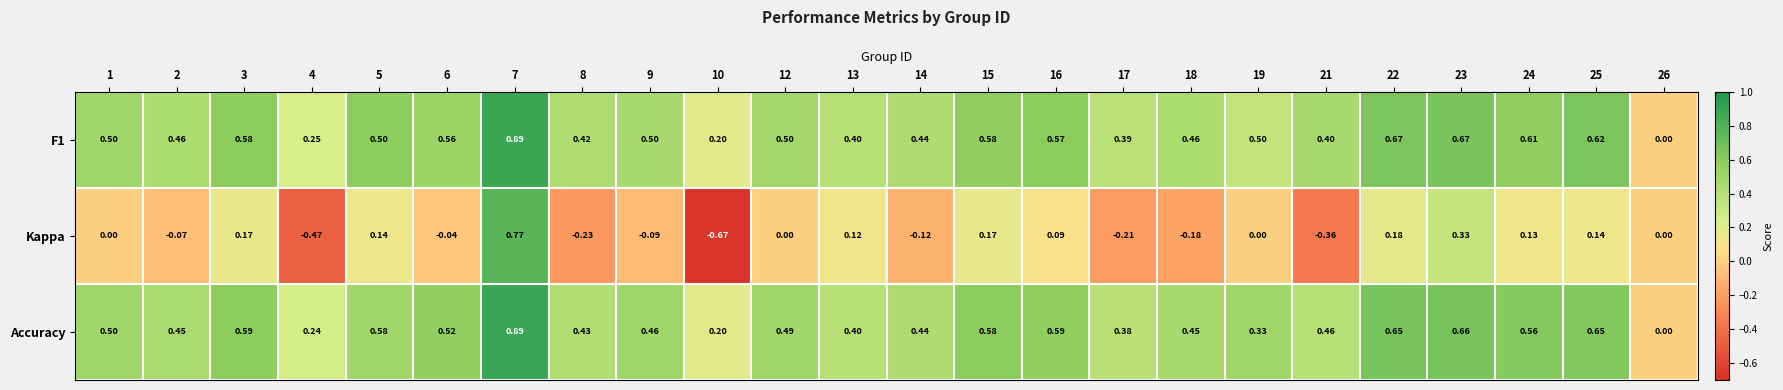

Is the value of F1 at 3 greater than the value of Accuracy at 16?

No